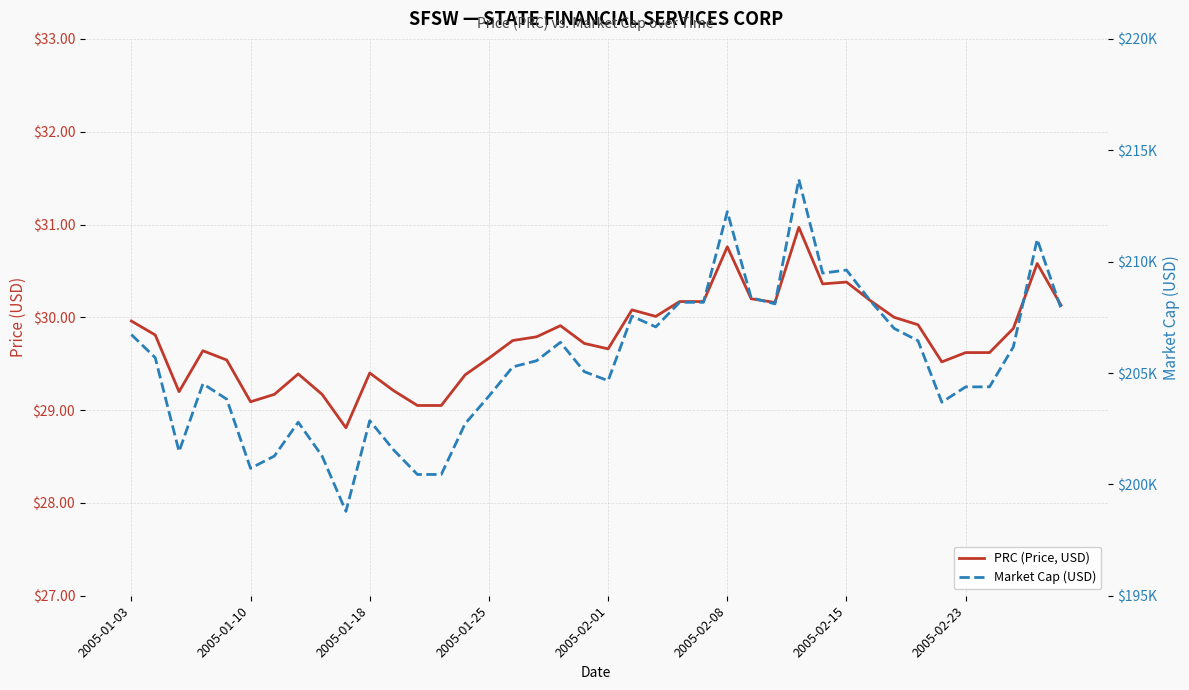

Which series changed the most between 29 and 36?

Market Cap (USD)